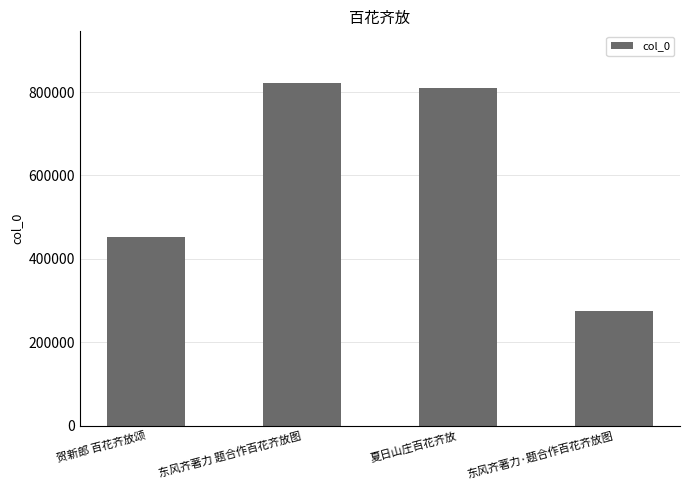

What is the change in value from 夏日山庄百花齐放 to 东风齐著力·题合作百花齐放图?

-534435